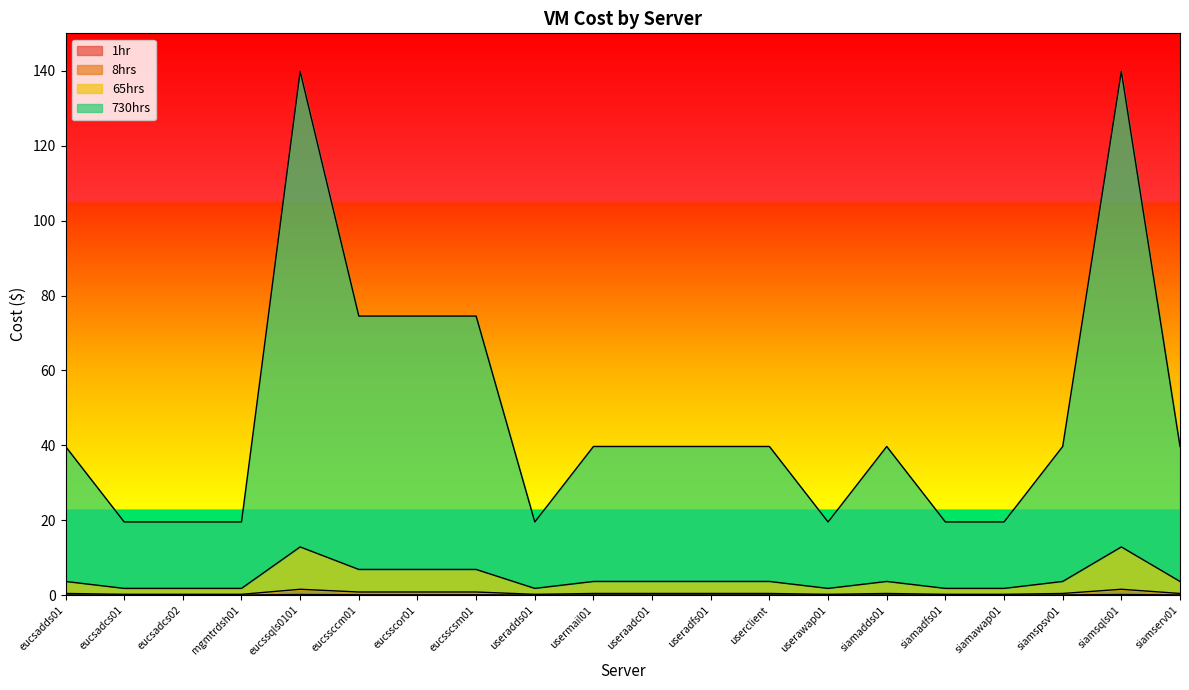

What is the difference between the 730hrs values at eucssqls0101 and eucsadcs02?

120.3